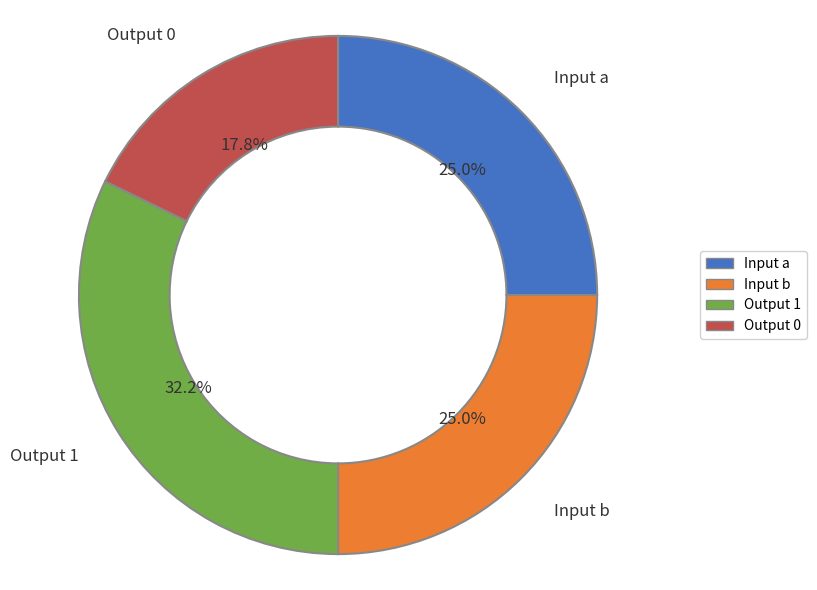

Is there a majority slice in this chart?

No